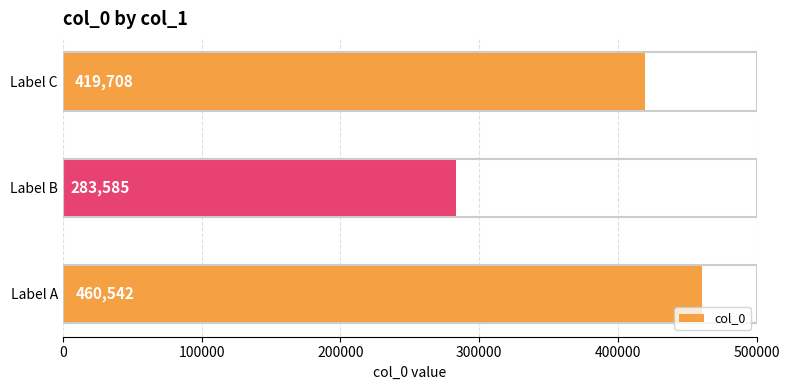

Rank the categories by value from lowest to highest.

Label B, Label C, Label A